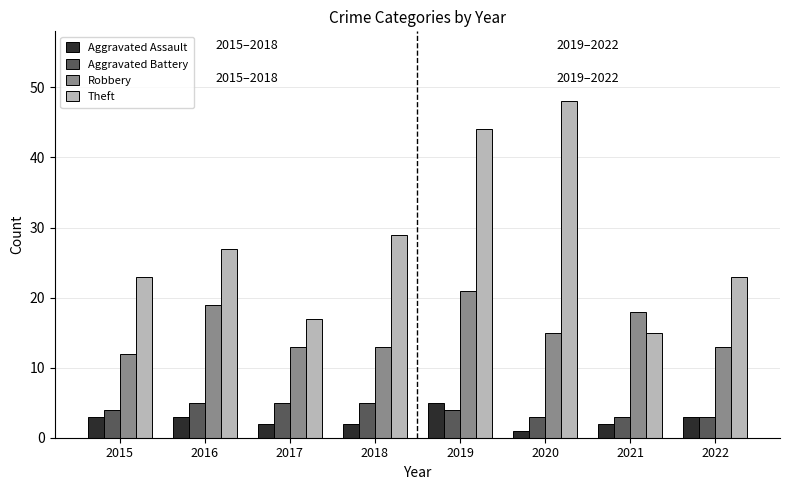

Reading left to right, transcribe all the data shown in this chart.

Aggravated Assault: 2015=3	2016=3	2017=2	2018=2	2019=5	2020=1	2021=2	2022=3
Aggravated Battery: 2015=4	2016=5	2017=5	2018=5	2019=4	2020=3	2021=3	2022=3
Robbery: 2015=12	2016=19	2017=13	2018=13	2019=21	2020=15	2021=18	2022=13
Theft: 2015=23	2016=27	2017=17	2018=29	2019=44	2020=48	2021=15	2022=23